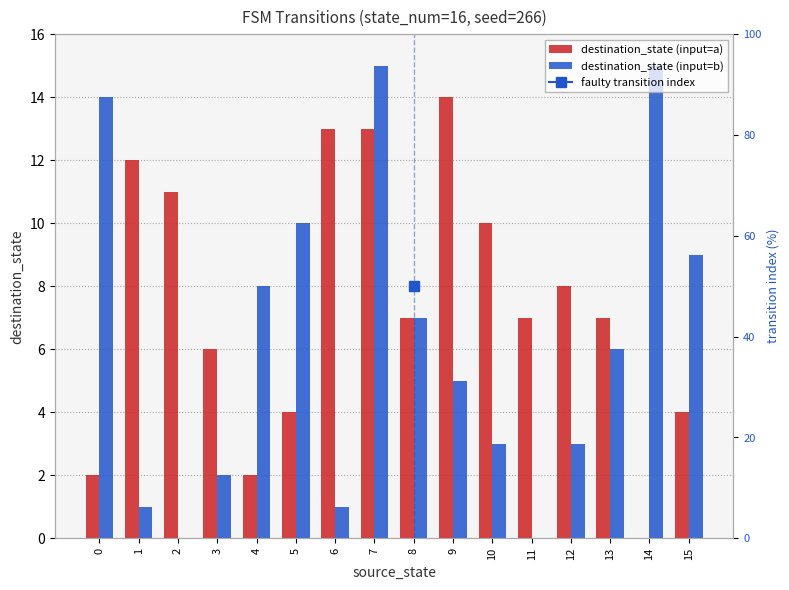

Rank the categories by destination_state (input=a) value from lowest to highest.

14, 0, 4, 5, 15, 3, 8, 11, 13, 12, 10, 2, 1, 6, 7, 9